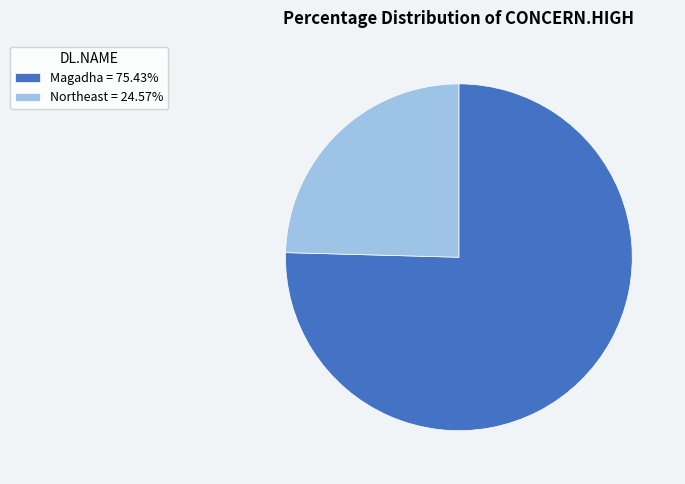

Do Northeast = 24.57% and Magadha = 75.43% together represent more than half of the pie?

Yes